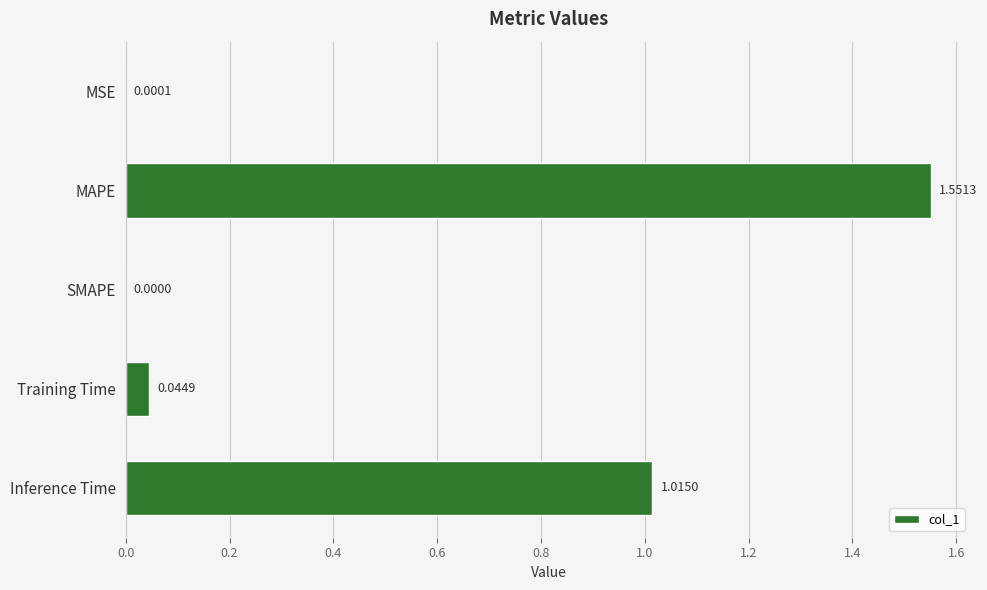

What is the sum of all values?

2.6